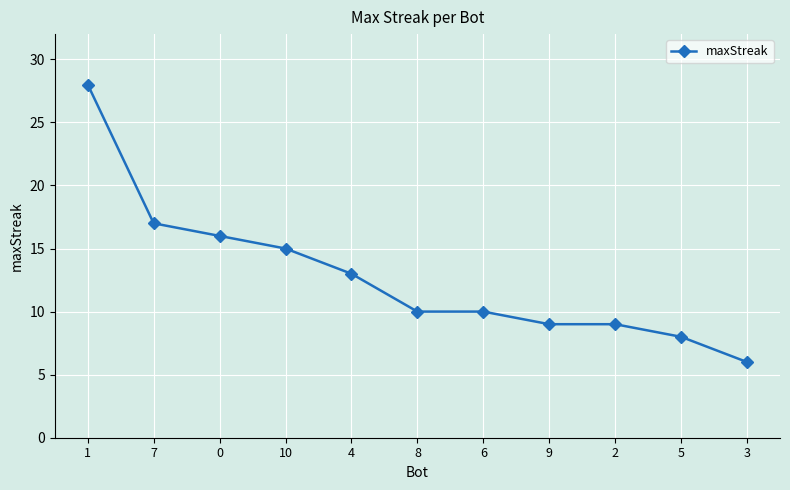

What position from the right is 6?

5